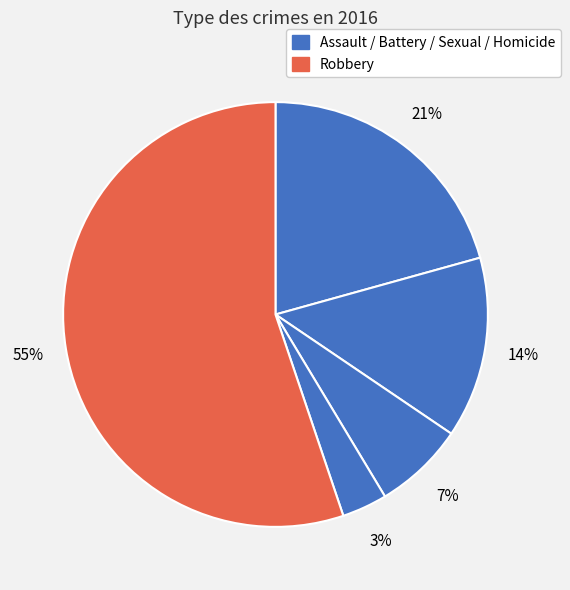

How many slices are in this pie chart?

5